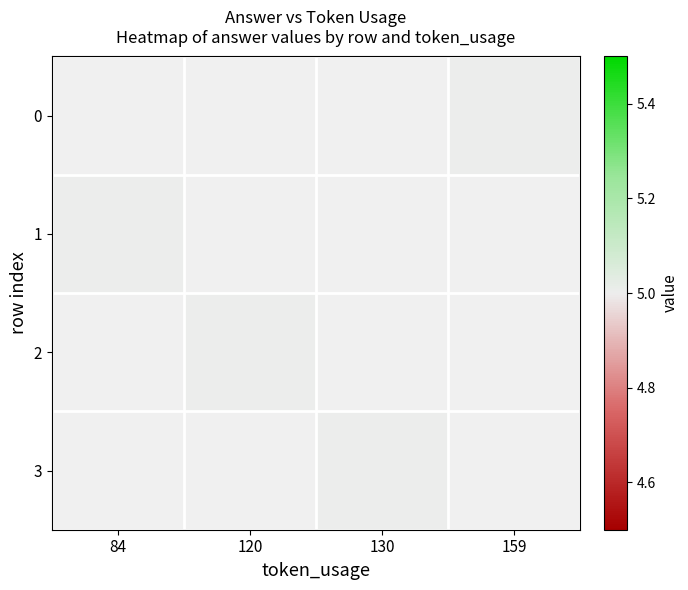

Rank the series by their average value, from highest to lowest.

0, 1, 2, 3